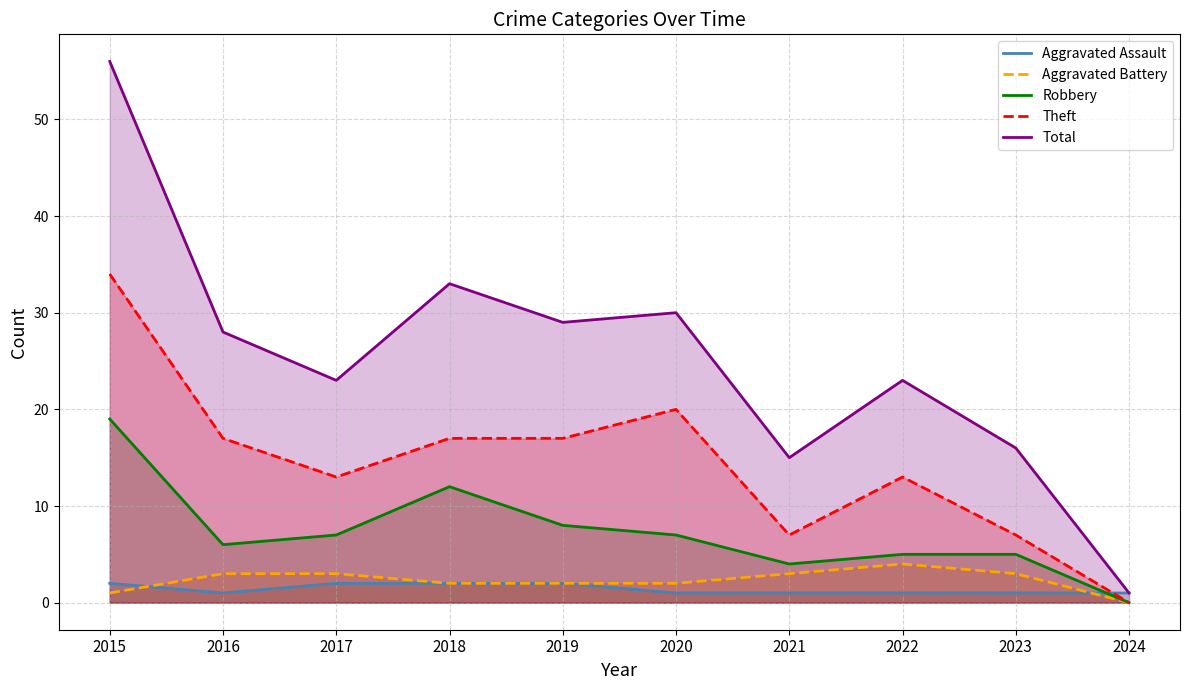

In Theft, how many points are lower than both neighbors (excluding endpoints)?

2